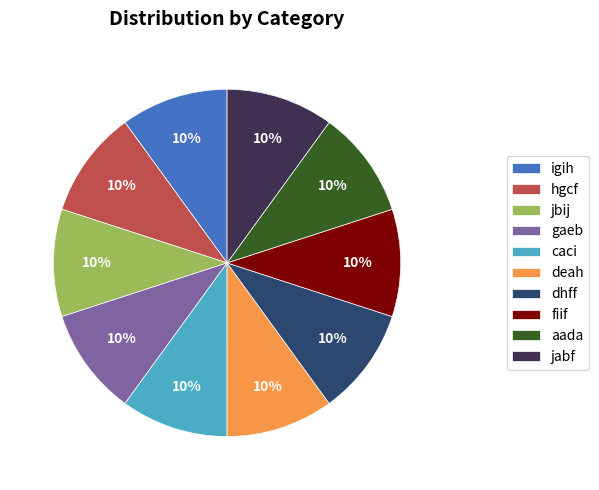

What percentage is the fiif slice, to the nearest percent?

10%